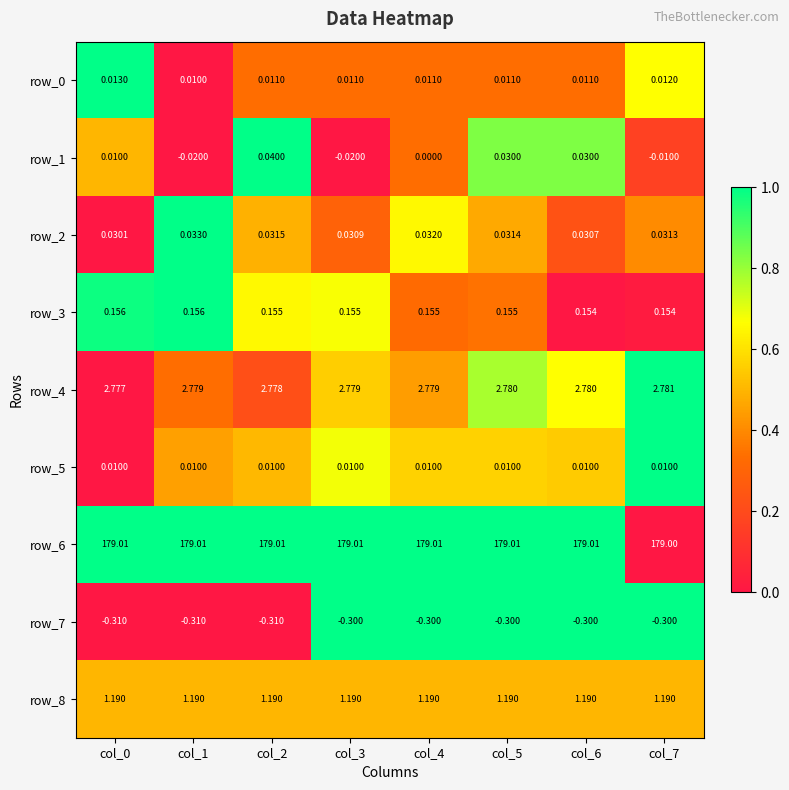

How many series are shown in this chart?

9